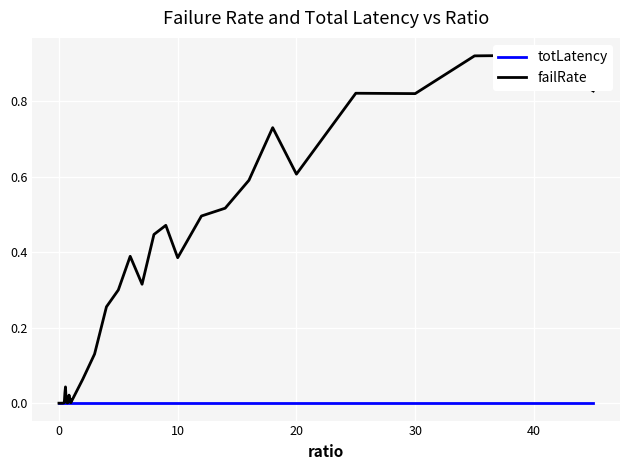

The totLatency series shows 0.0 at 20. True or false?

True